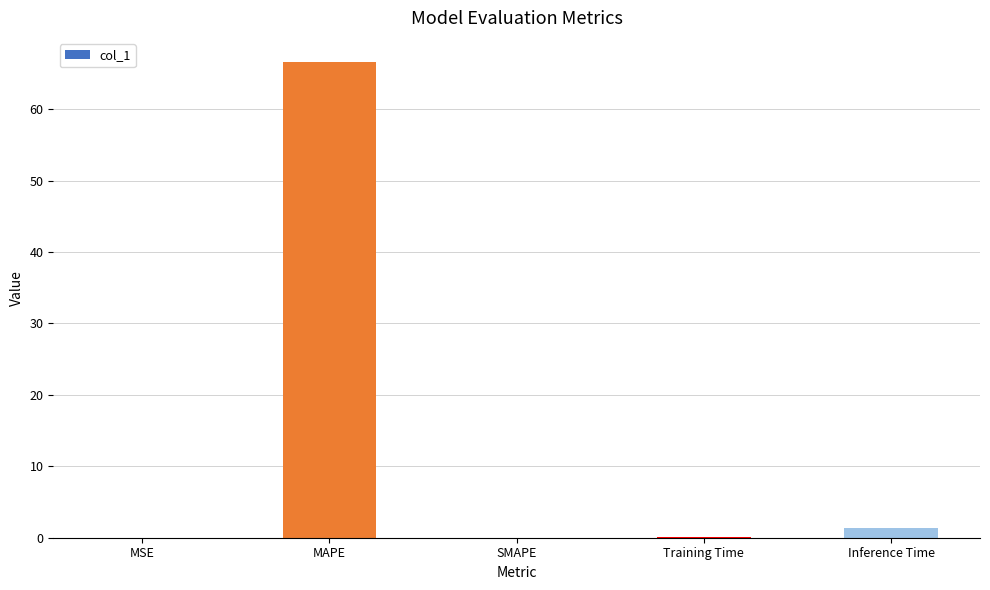

What is the maximum value shown in the chart?

66.7